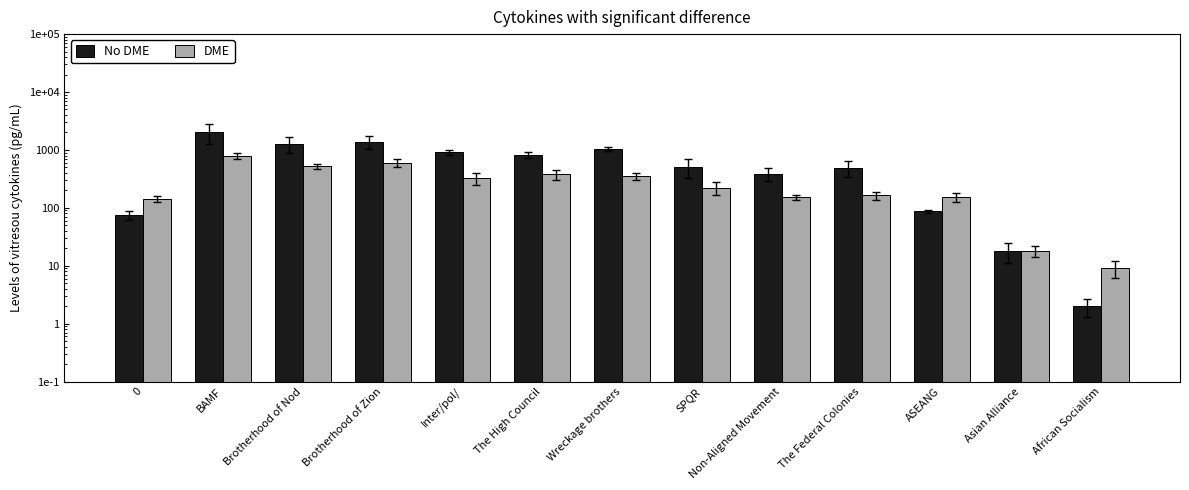

What is the lowest value of the DME series?

9